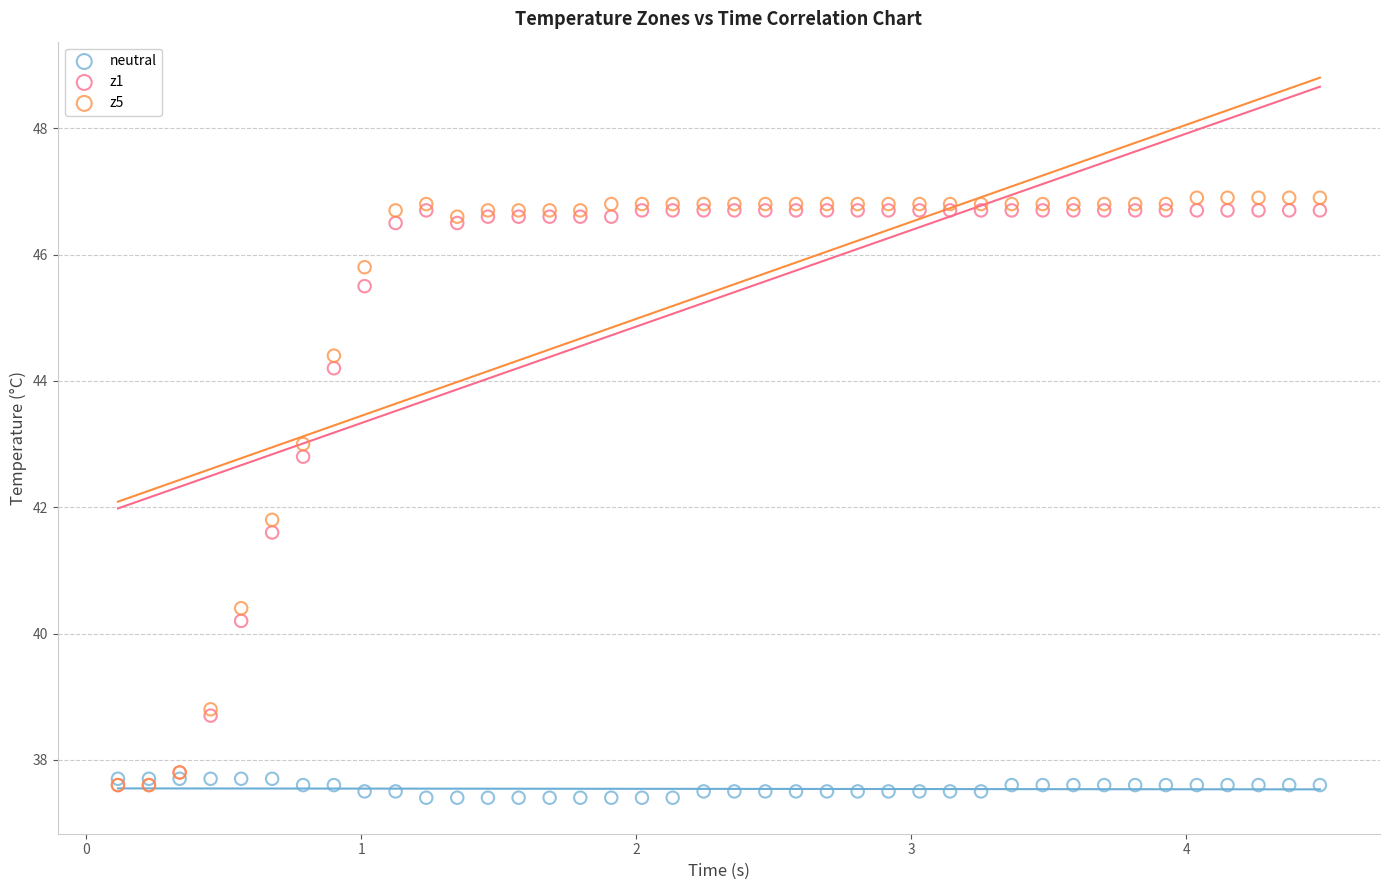

What are all the series names shown in the legend?

neutral, z1, z5